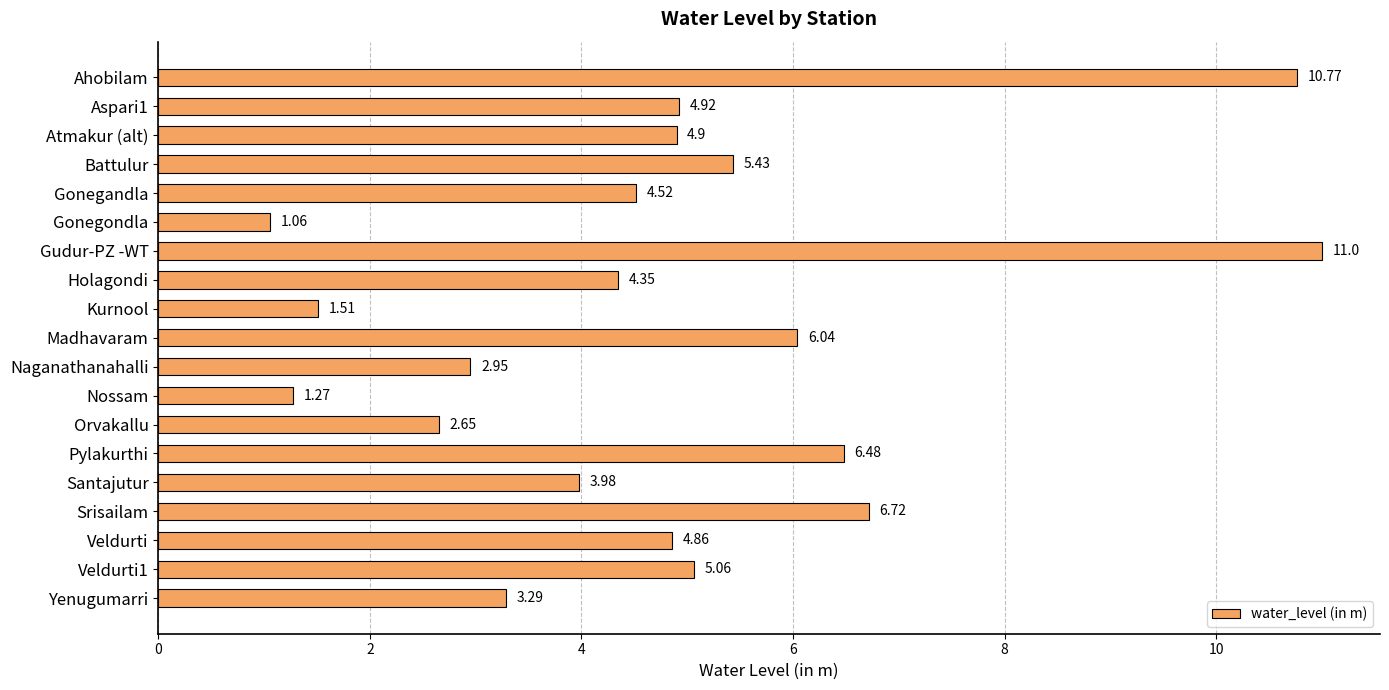

How many values are below 4?

7